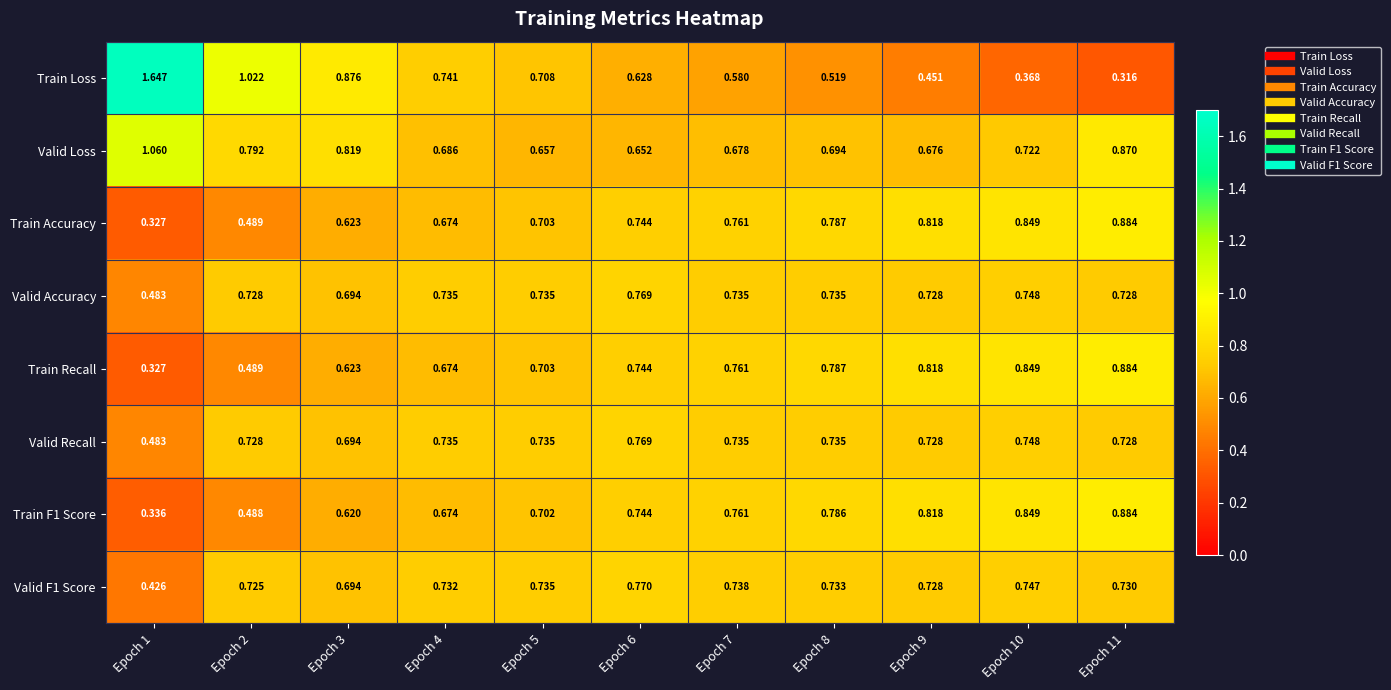

Between Epoch 3 and Epoch 6, which series saw the biggest shift?

Train Loss